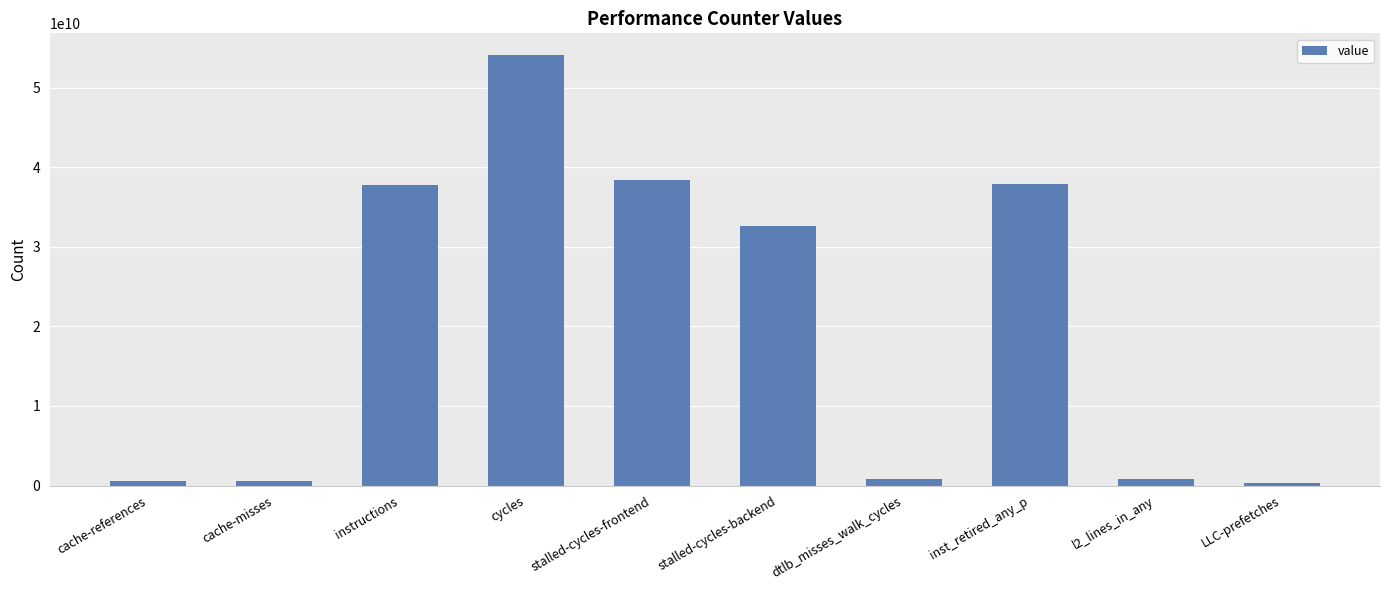

True or false: the data shows 54135795051 at cycles.

True